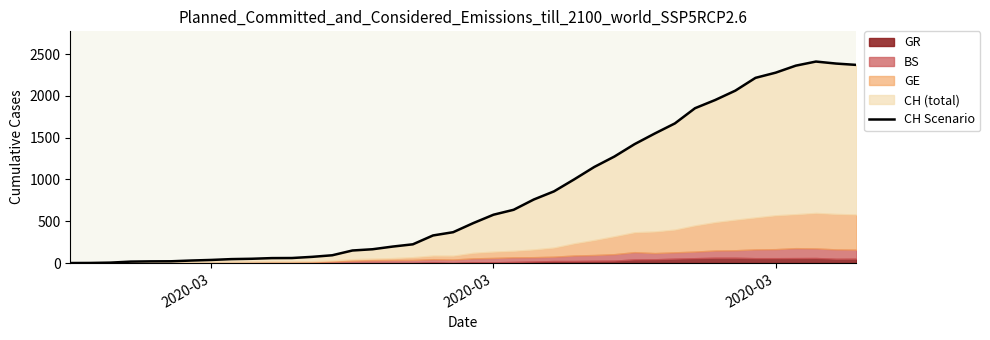

What is the difference between the maximum and minimum values?

2410